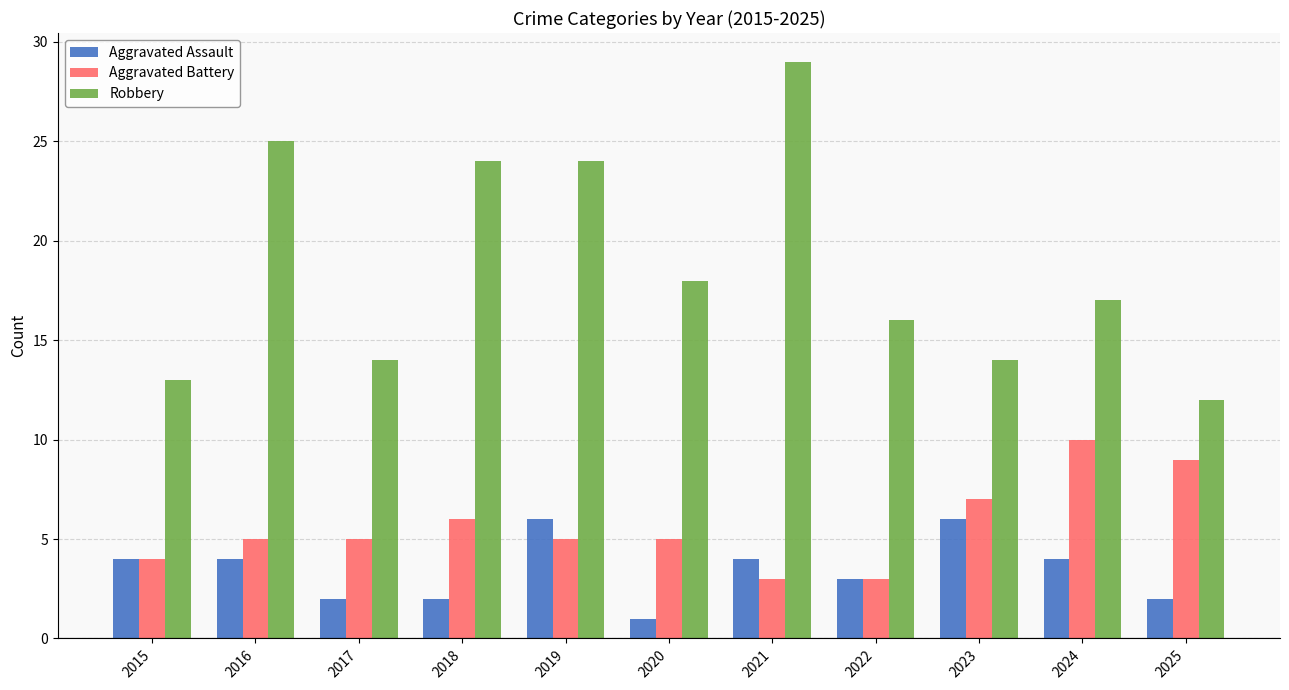

What are all the series names shown in the legend?

Aggravated Assault, Aggravated Battery, Robbery